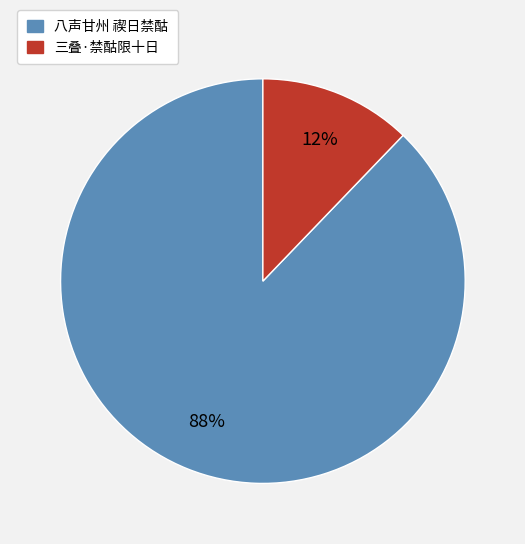

How many slices are in this pie chart?

2